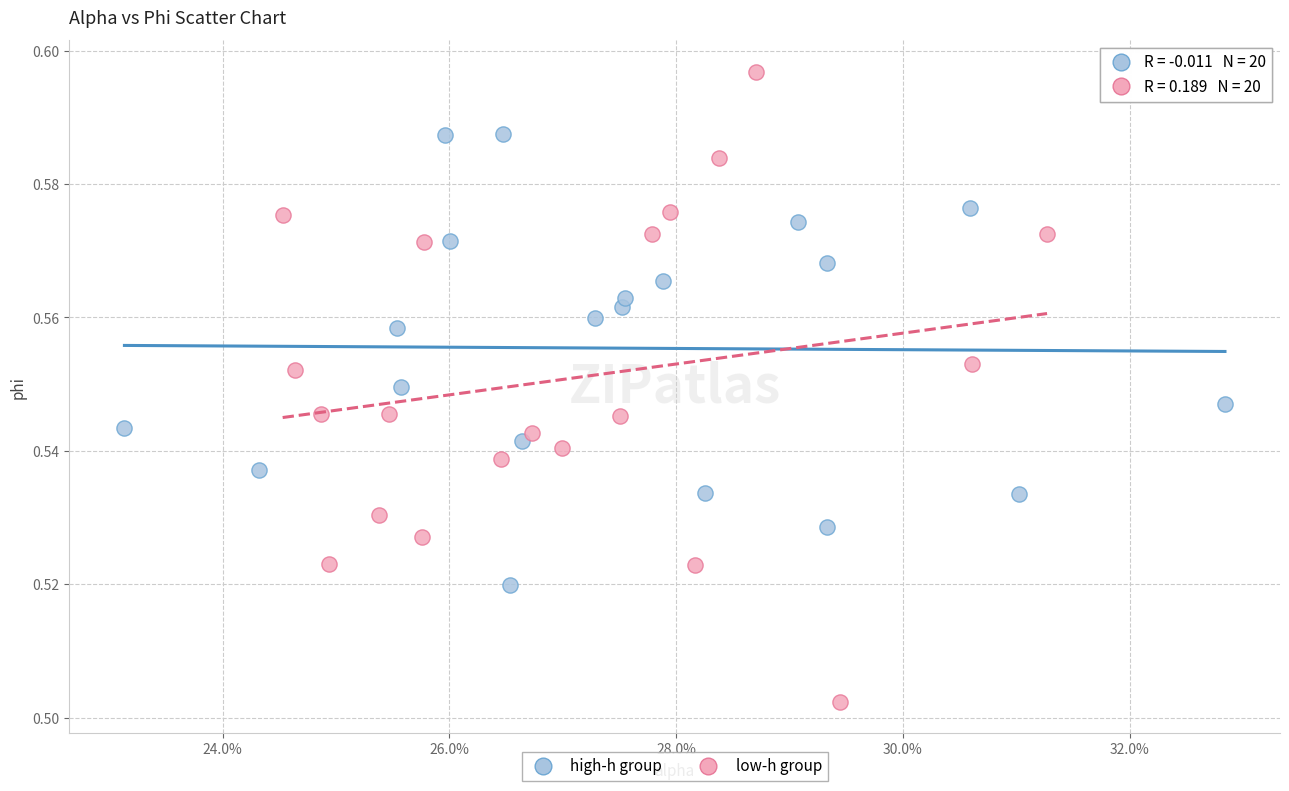

Which series has the widest spread of Y values?

low-h group